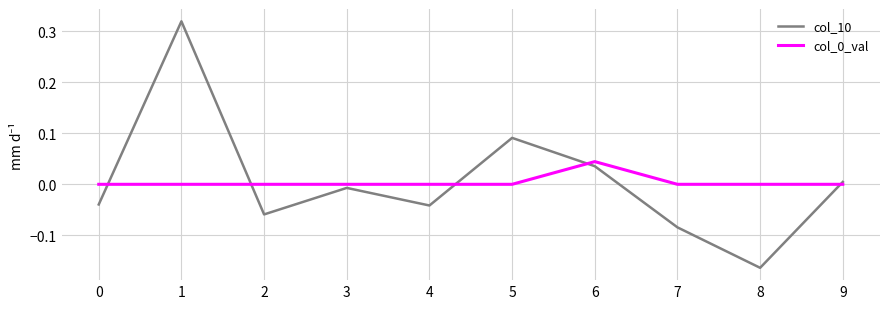

True or false: col_0_val has a value of 0.0 at 9.

True